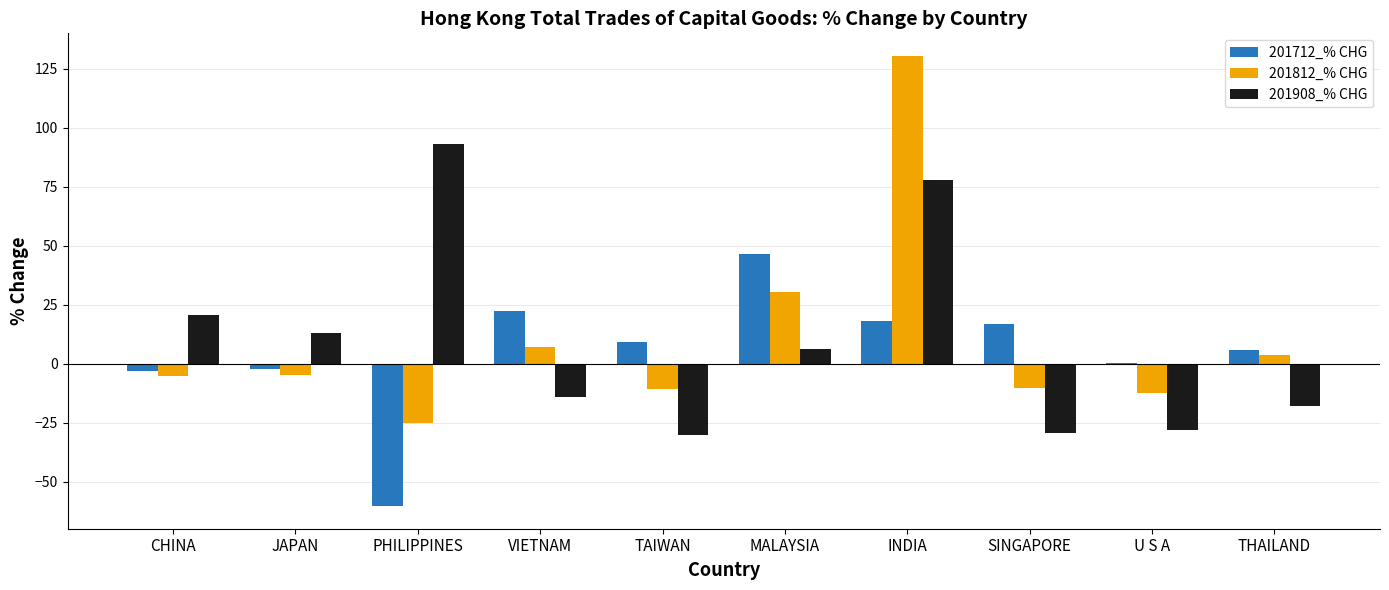

True or false: 201908_% CHG has a value of 136.0 at INDIA.

False